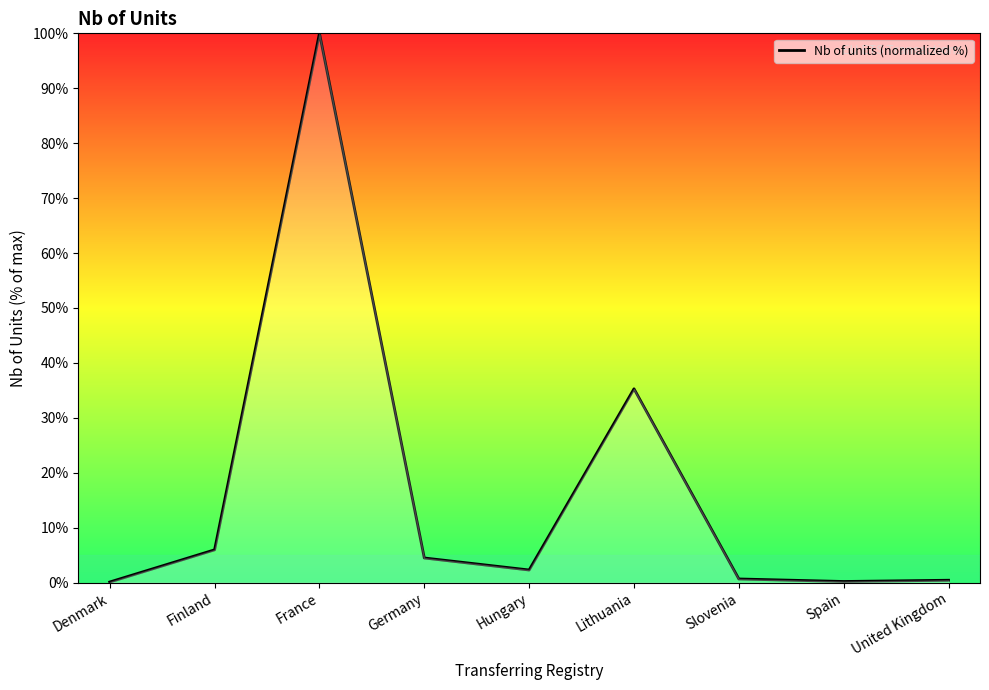

How many values are below 2?

4